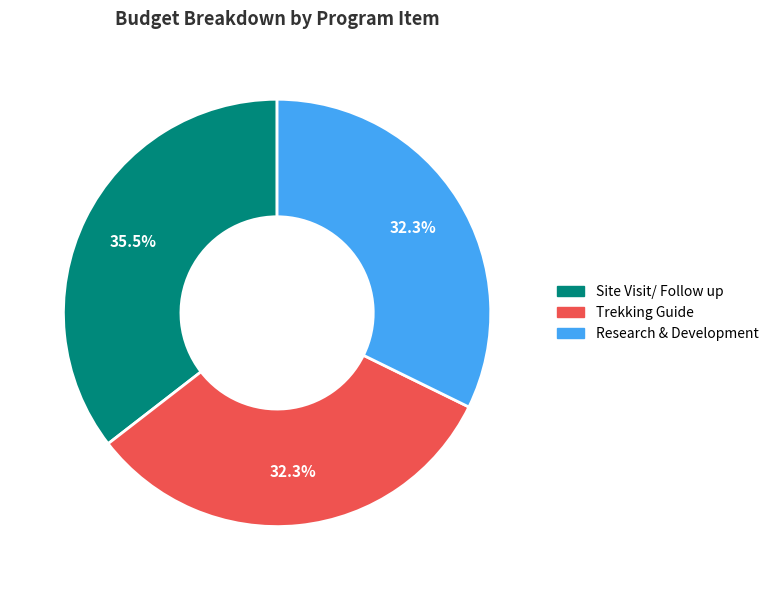

What percentage do Trekking Guide and Research & Development together represent?

64.5%